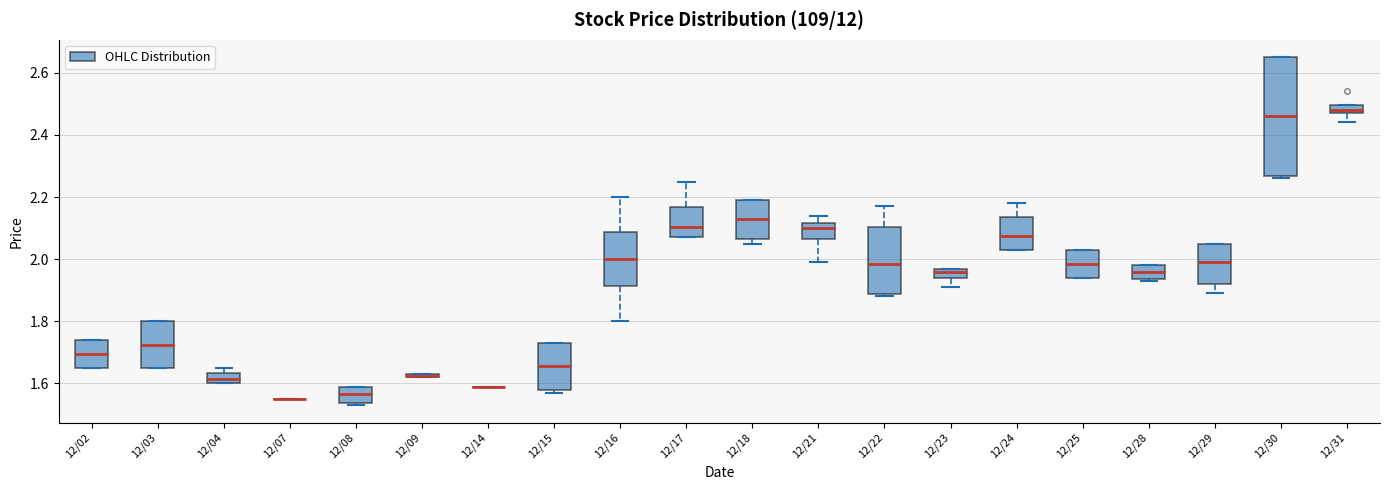

Where is the upper edge of the box for 12/08 on the y-axis? The values are not printed on the chart, so give them approximately, as read against the axis.

1.60